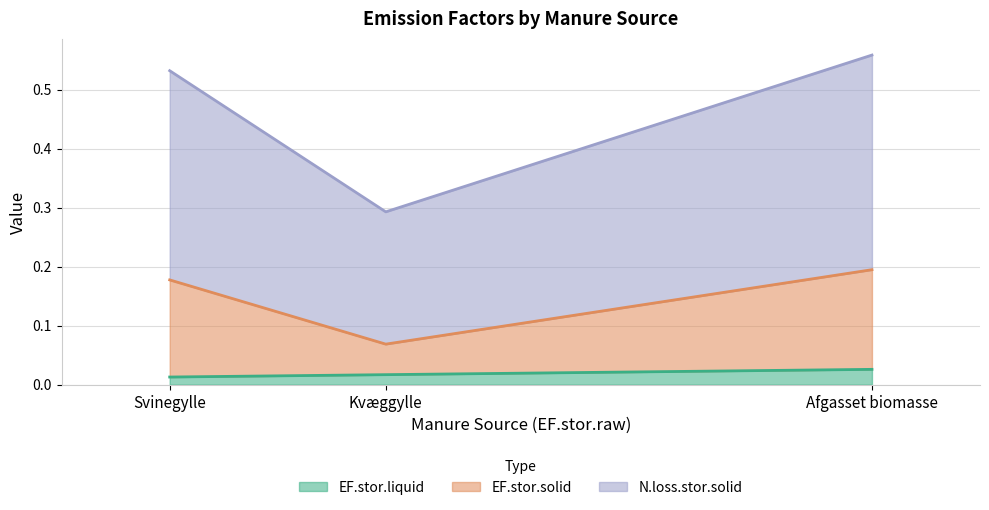

Which label corresponds to the smallest value in the chart?

Svinegylle